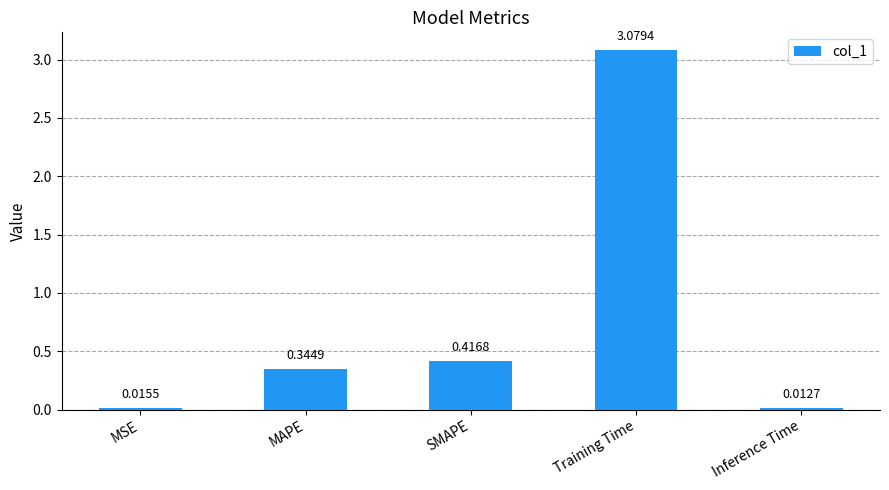

Count the number of categories in the chart.

5